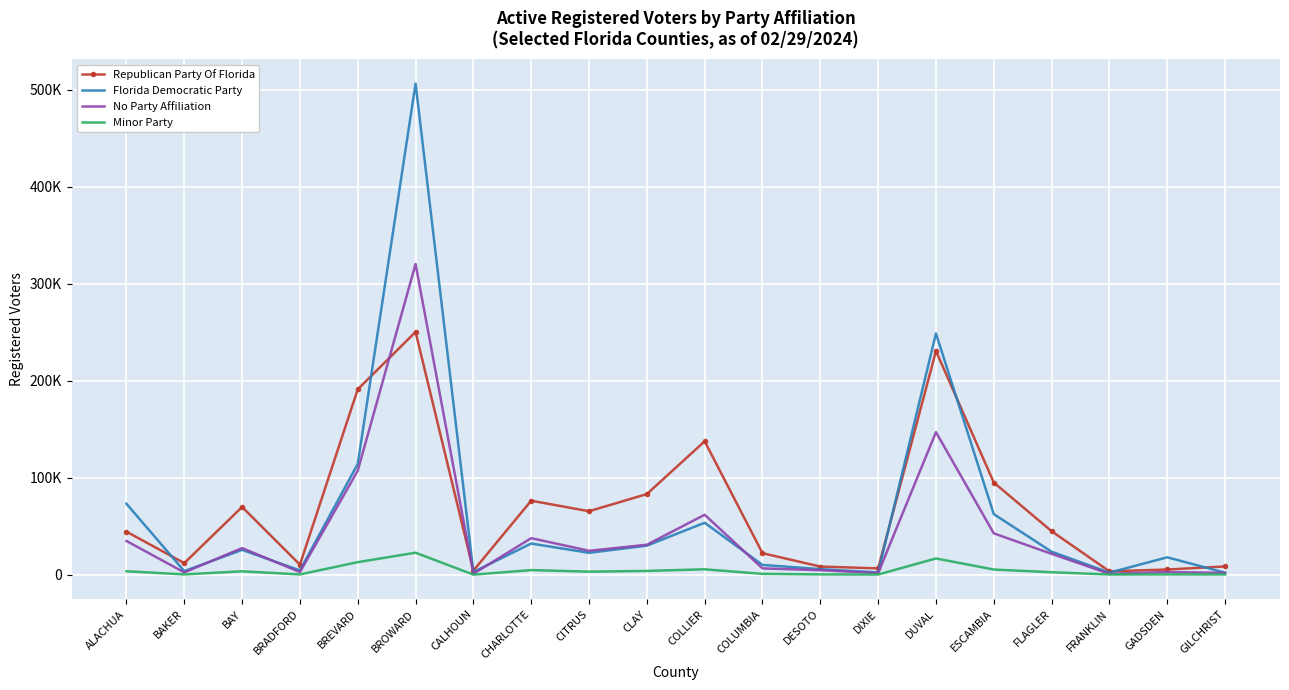

Reading left to right, list all the values displayed in this chart.

Republican Party Of Florida: 44362	11941	69812	10345	191068	250176	4214	76279	65404	83113	137505	22178	8405	6509	230565	95003	44829	3458	5370	8484
Florida Democratic Party: 73110	3710	25581	4452	114129	506093	2829	32121	22555	29952	53547	10075	5764	2310	248562	62418	23701	2122	17932	2075
No Party Affiliation: 34766	2362	27429	2690	107184	320116	938	37674	24645	30887	61777	6532	4615	1700	146904	42606	21498	939	2756	1891
Minor Party: 3559	309	3492	298	12944	22675	71	4744	3135	3904	5573	881	307	184	16754	5341	2545	212	333	252